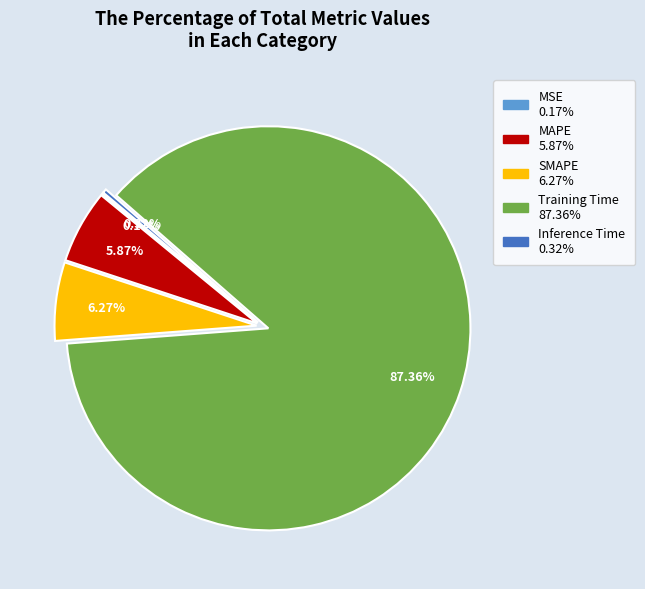

Which has a higher value, Training Time or Inference Time?

Training Time